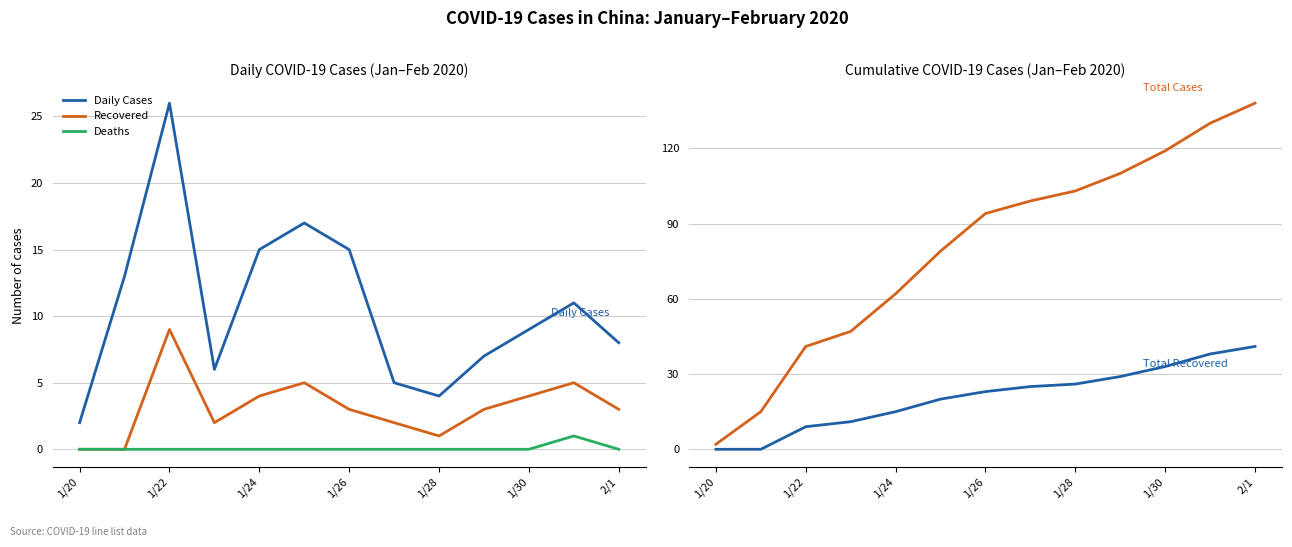

What is the highest value of the Daily Cases series?

26